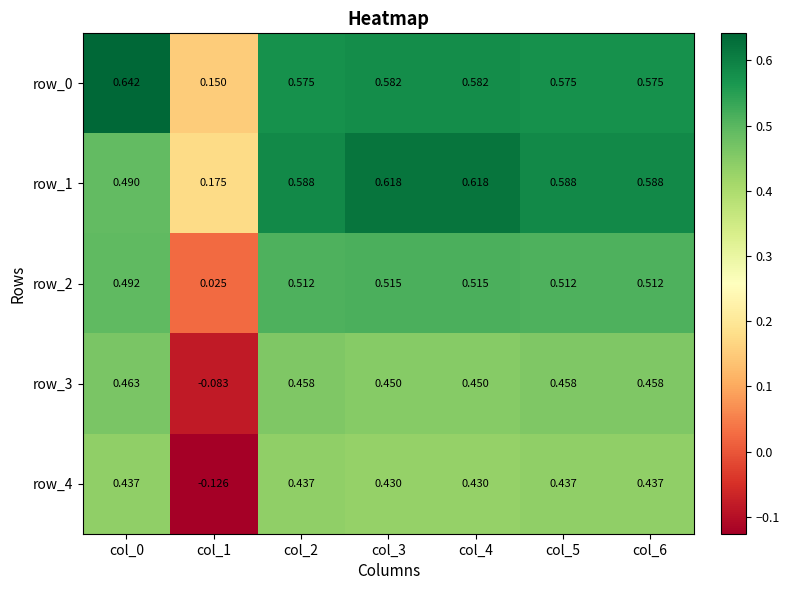

Is it true that row_4 equals 0.1 at col_0?

False